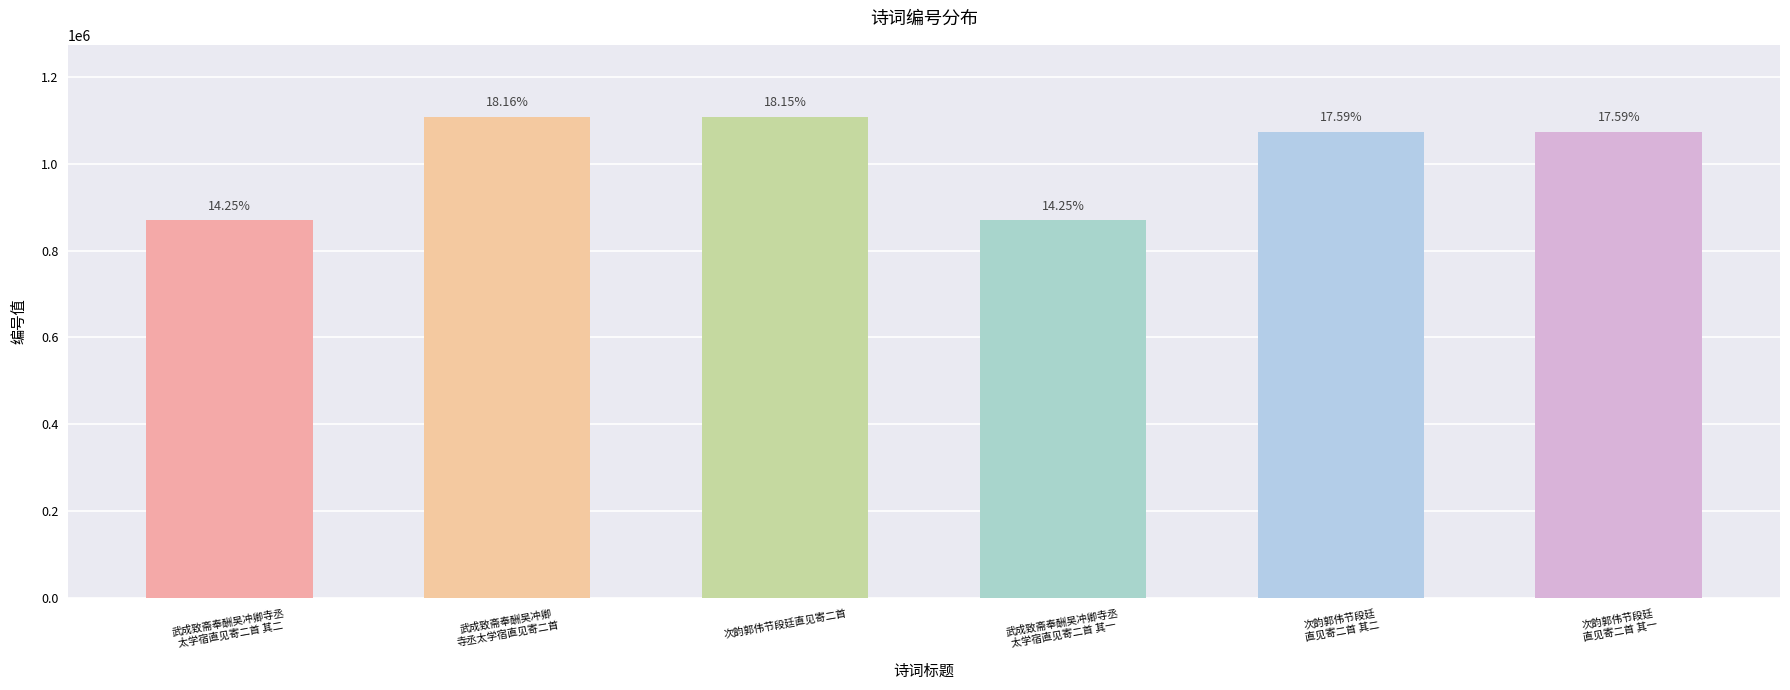

What is the approximate value at 次韵郭伟节段廷
直见寄二首 其二?

1072819